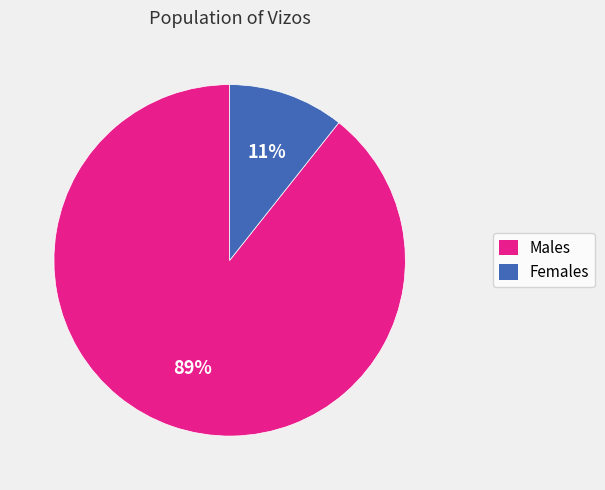

What is the majority slice?

Males